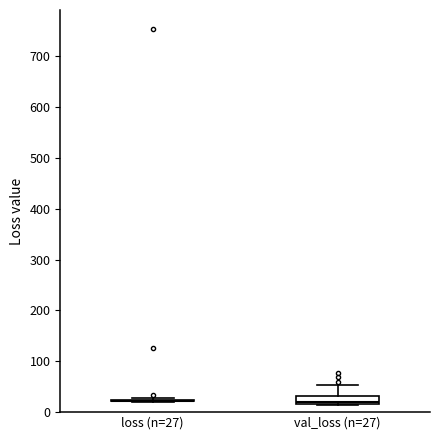

Reading left to right, read every box against the y-axis: the position of its median line, the range the box covers, and the ends of its whiskers. The values are not printed on the chart, so give them approximately, as read against the axis.

loss (n=27): box collapsed to a line at 20, whiskers 20 to 30
val_loss (n=27): median 20 (just above the box's lower edge), box 20 to 30, whiskers 10 to 50